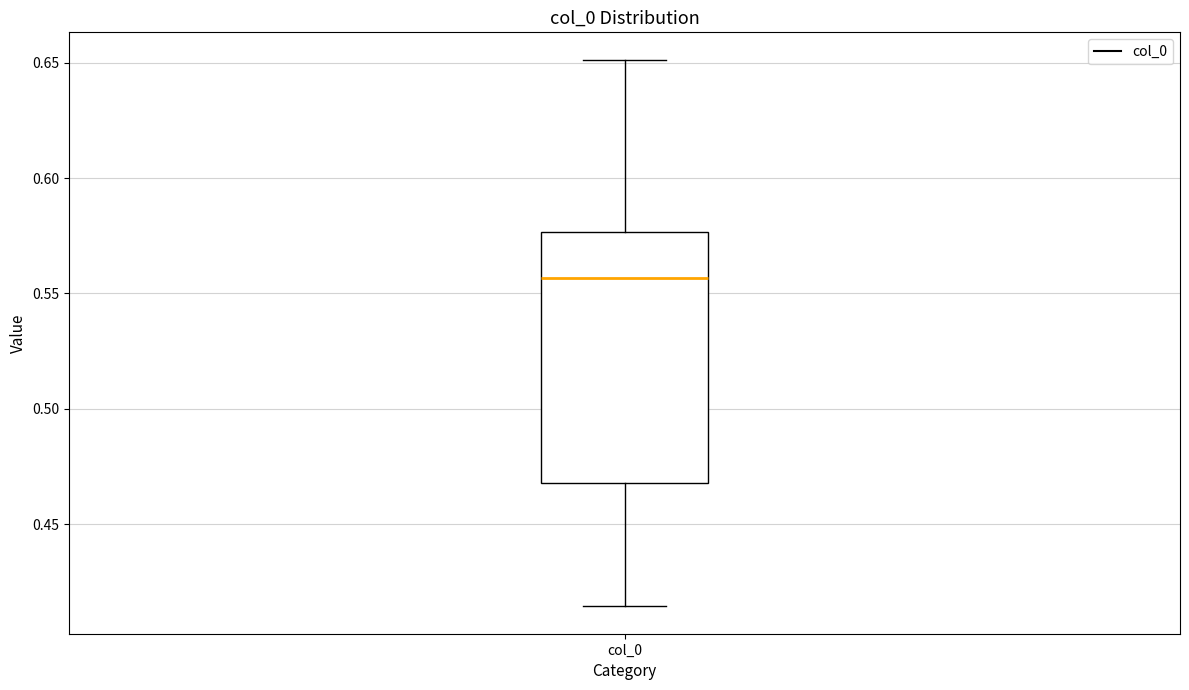

Where does the lower whisker of the box for col_0 end on the y-axis? The values are not printed on the chart, so give them approximately, as read against the axis.

0.415